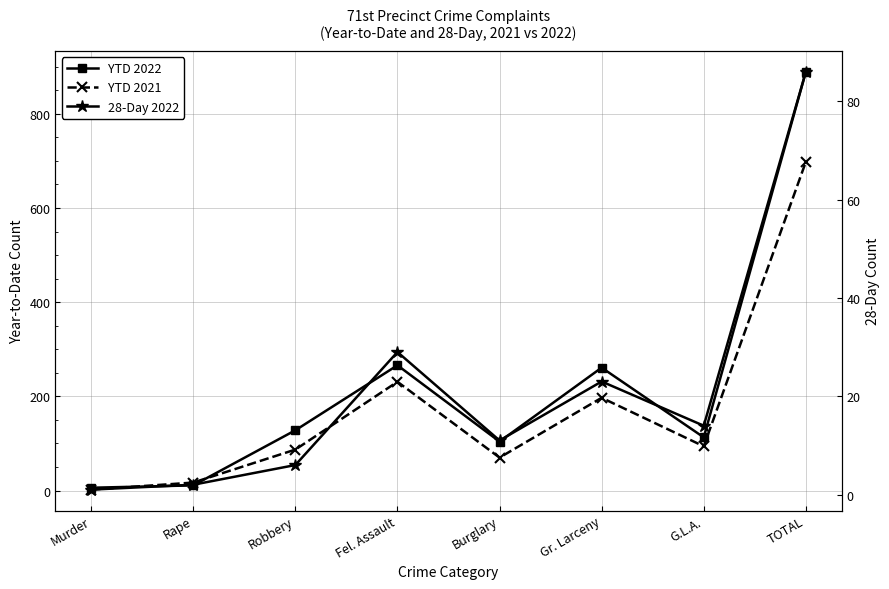

Rank the series by their average value, from lowest to highest.

28-Day 2022, YTD 2021, YTD 2022